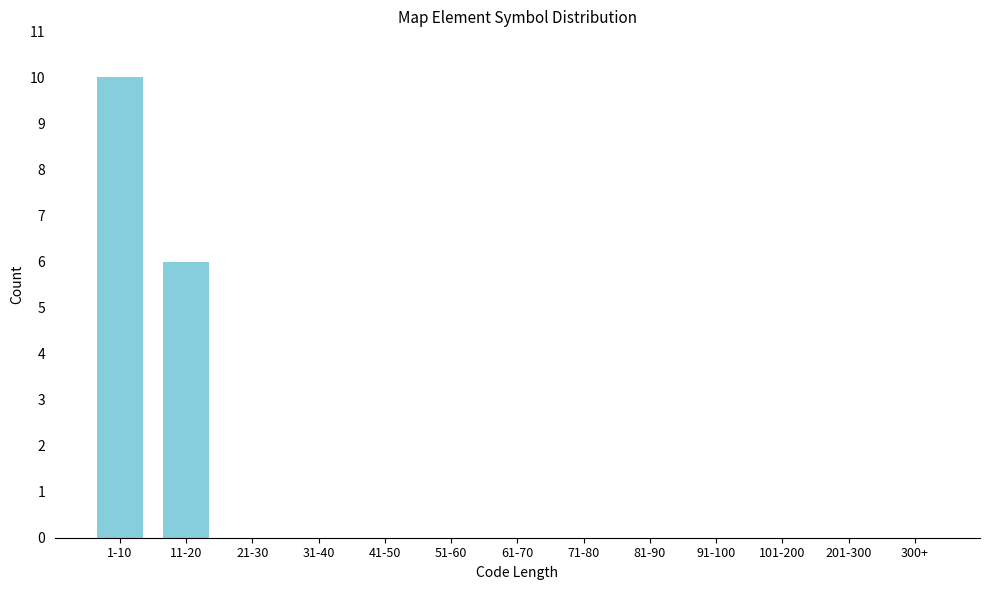

Reading left to right, what are all the values shown in this chart?

1-10=10	11-20=6	21-30=0	31-40=0	41-50=0	51-60=0	61-70=0	71-80=0	81-90=0	91-100=0	101-200=0	201-300=0	300+=0